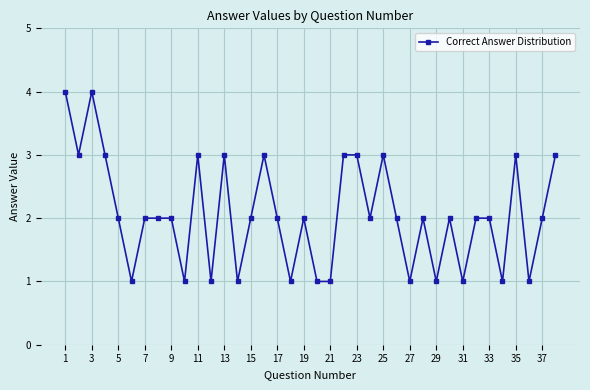

What is the value of the 3rd point from the left?

4